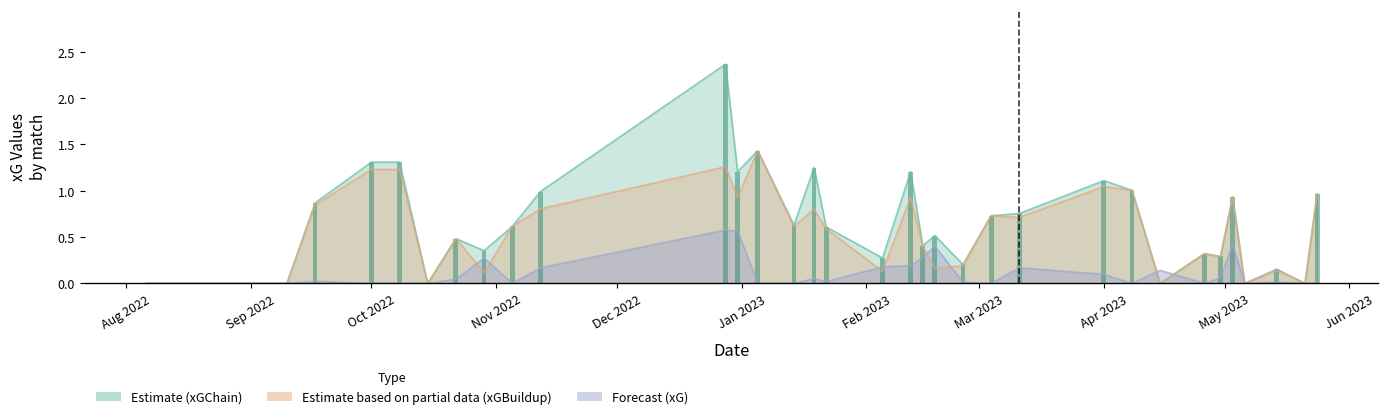

List the series in order of their peak value, highest first.

xGChain, xGBuildup, xG